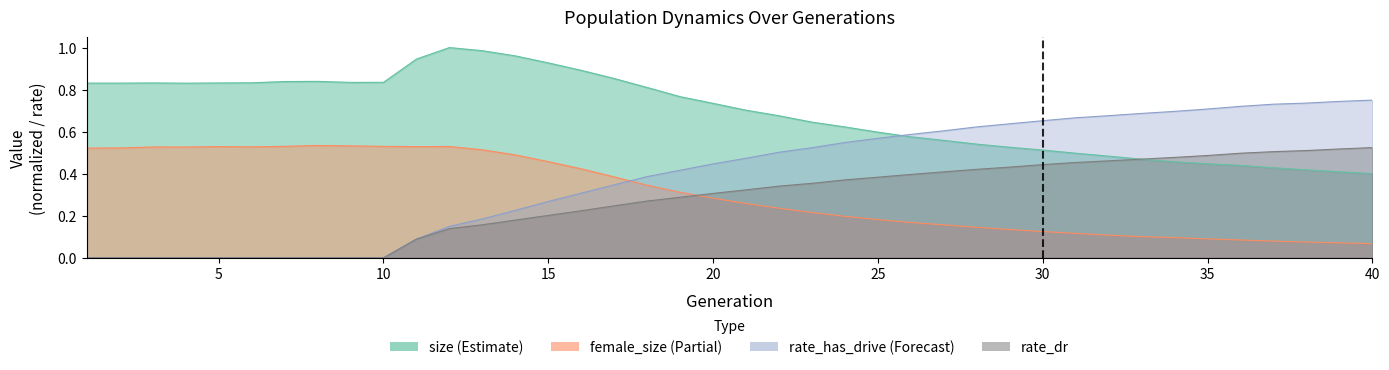

True or false: rate_has_drive has more than 1 points higher than both neighbors.

False